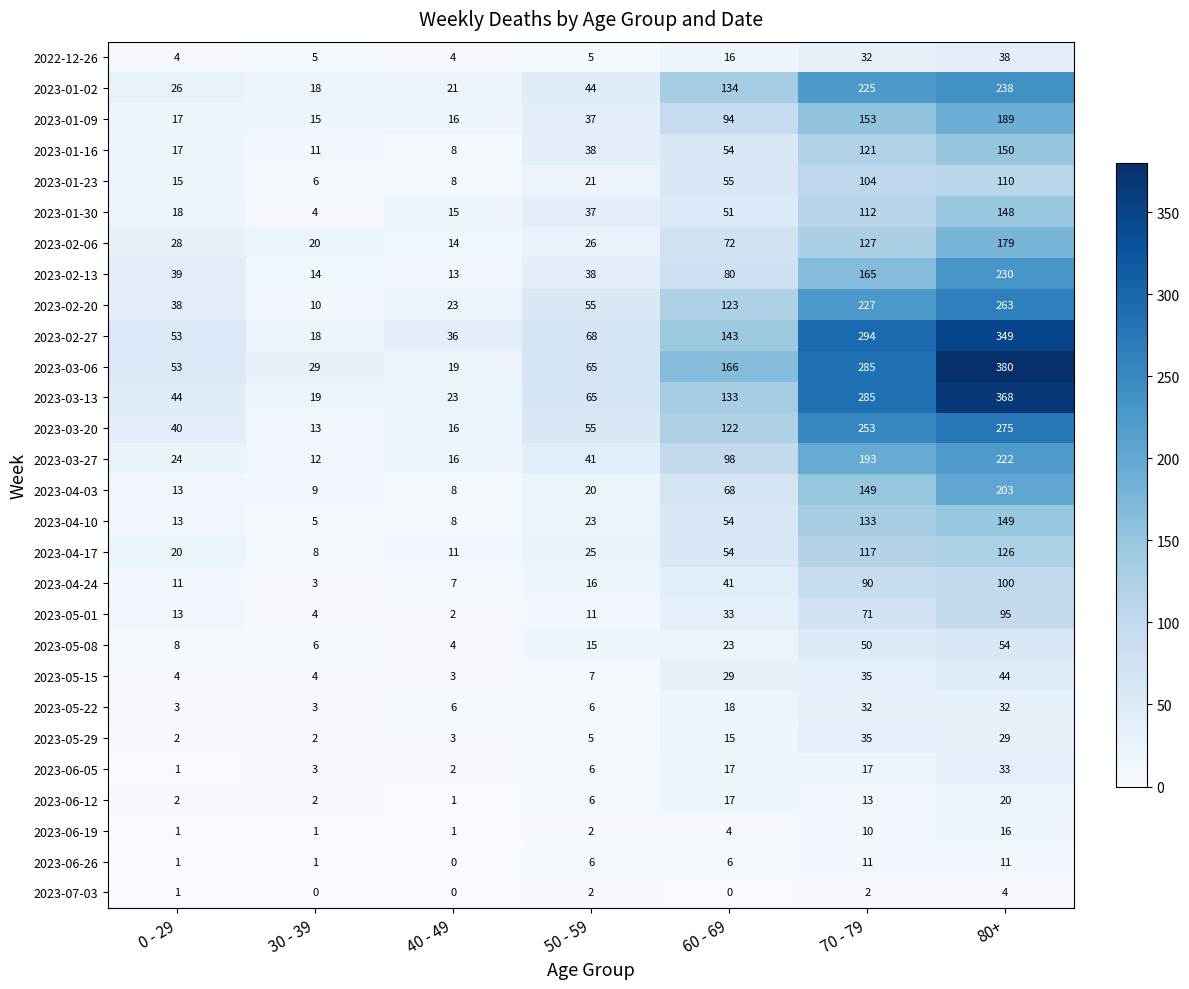

True or false: 2023-04-24 has a value of 4 at 30 - 39.

False